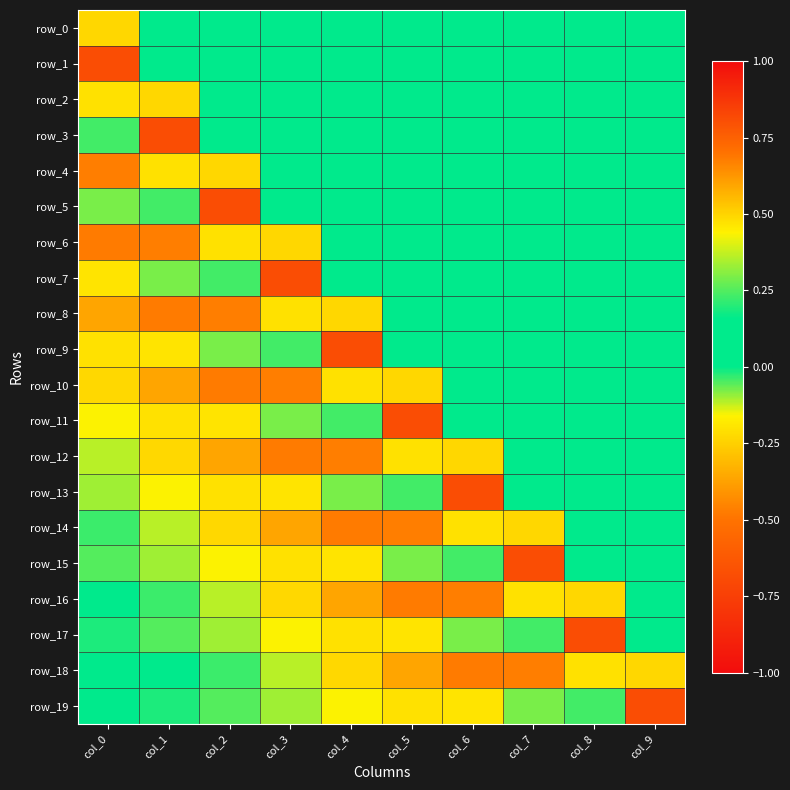

What is the spread (max minus min) of values at col_5?

1.3